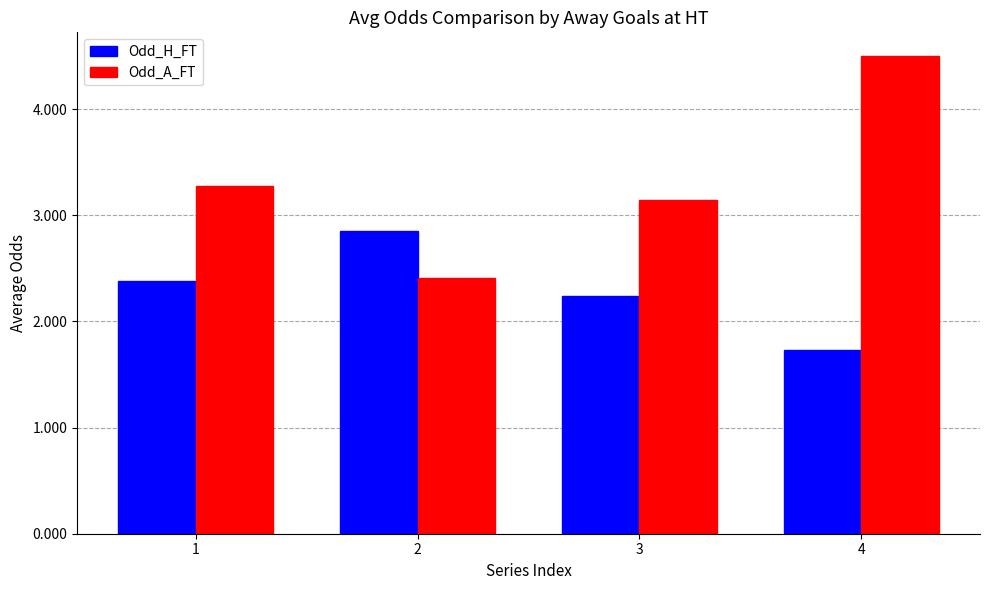

The Odd_H_FT series shows 2.9 at 2. True or false?

True